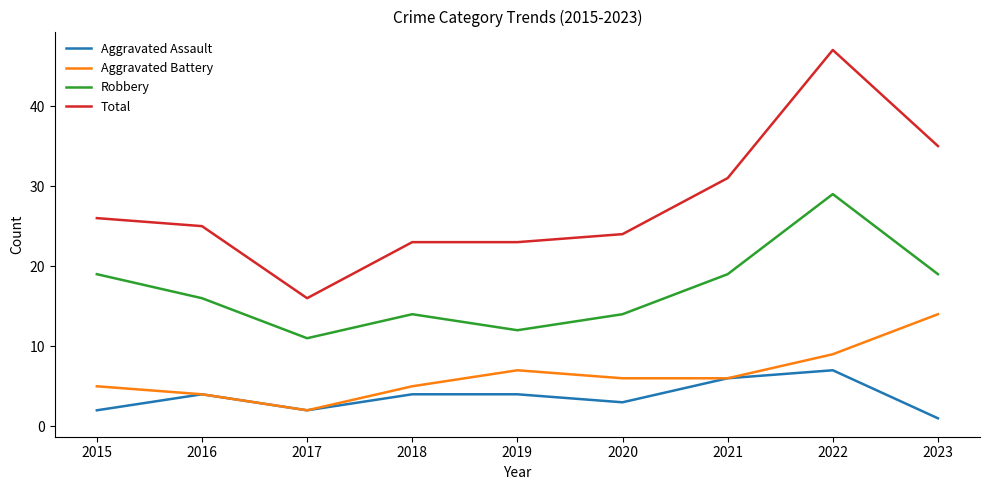

What is the spread (max minus min) of values at 2015?

24